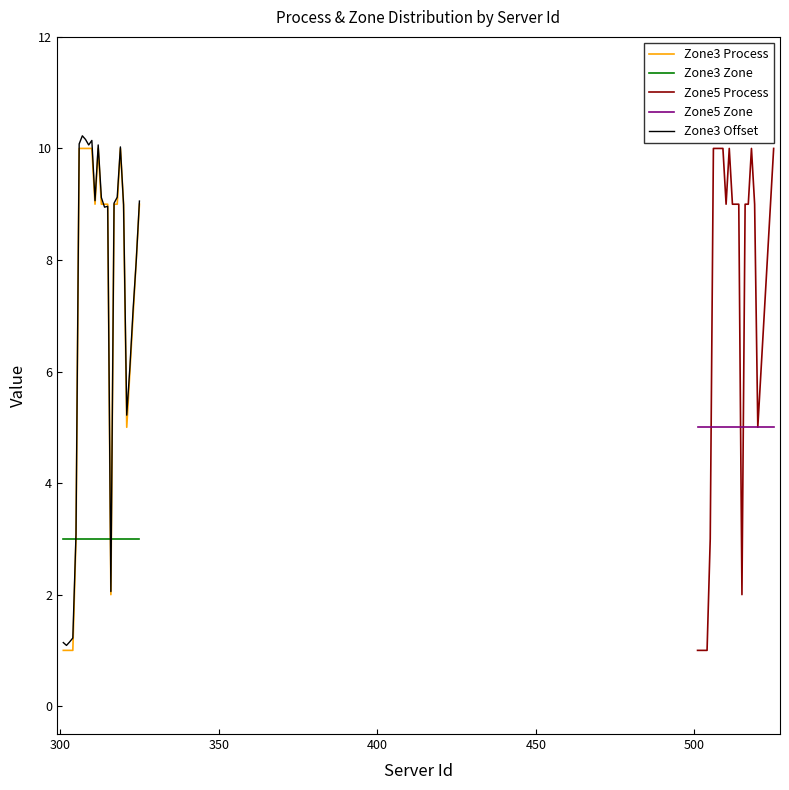

Reading left to right, extract all data points from this chart.

Zone3 Process: 1.0	1.0	1.0	1.0	3.0	10.0	10.0	10.0	10.0	10.0	9.0	10.0	9.0	9.0	9.0	2.0	9.0	9.0	10.0	9.0	5.0	6.0	7.0	8.0	9.0
Zone3 Zone: 3.0	3.0	3.0	3.0	3.0	3.0	3.0	3.0	3.0	3.0	3.0	3.0	3.0	3.0	3.0	3.0	3.0	3.0	3.0	3.0	3.0	3.0	3.0	3.0	3.0
Zone5 Process: 1.0	1.0	1.0	1.0	3.0	10.0	10.0	10.0	10.0	9.0	10.0	9.0	9.0	9.0	2.0	9.0	9.0	10.0	9.0	5.0	6.0	7.0	8.0	9.0	10.0
Zone5 Zone: 5.0	5.0	5.0	5.0	5.0	5.0	5.0	5.0	5.0	5.0	5.0	5.0	5.0	5.0	5.0	5.0	5.0	5.0	5.0	5.0	5.0	5.0	5.0	5.0	5.0
Zone3 Offset: 1.1	1.1	1.2	1.2	3.1	10.1	10.2	10.2	10.1	10.1	9.1	10.1	9.1	8.9	9.0	2.1	9.0	9.1	10.0	9.0	5.2	6.1	7.1	8.0	9.1